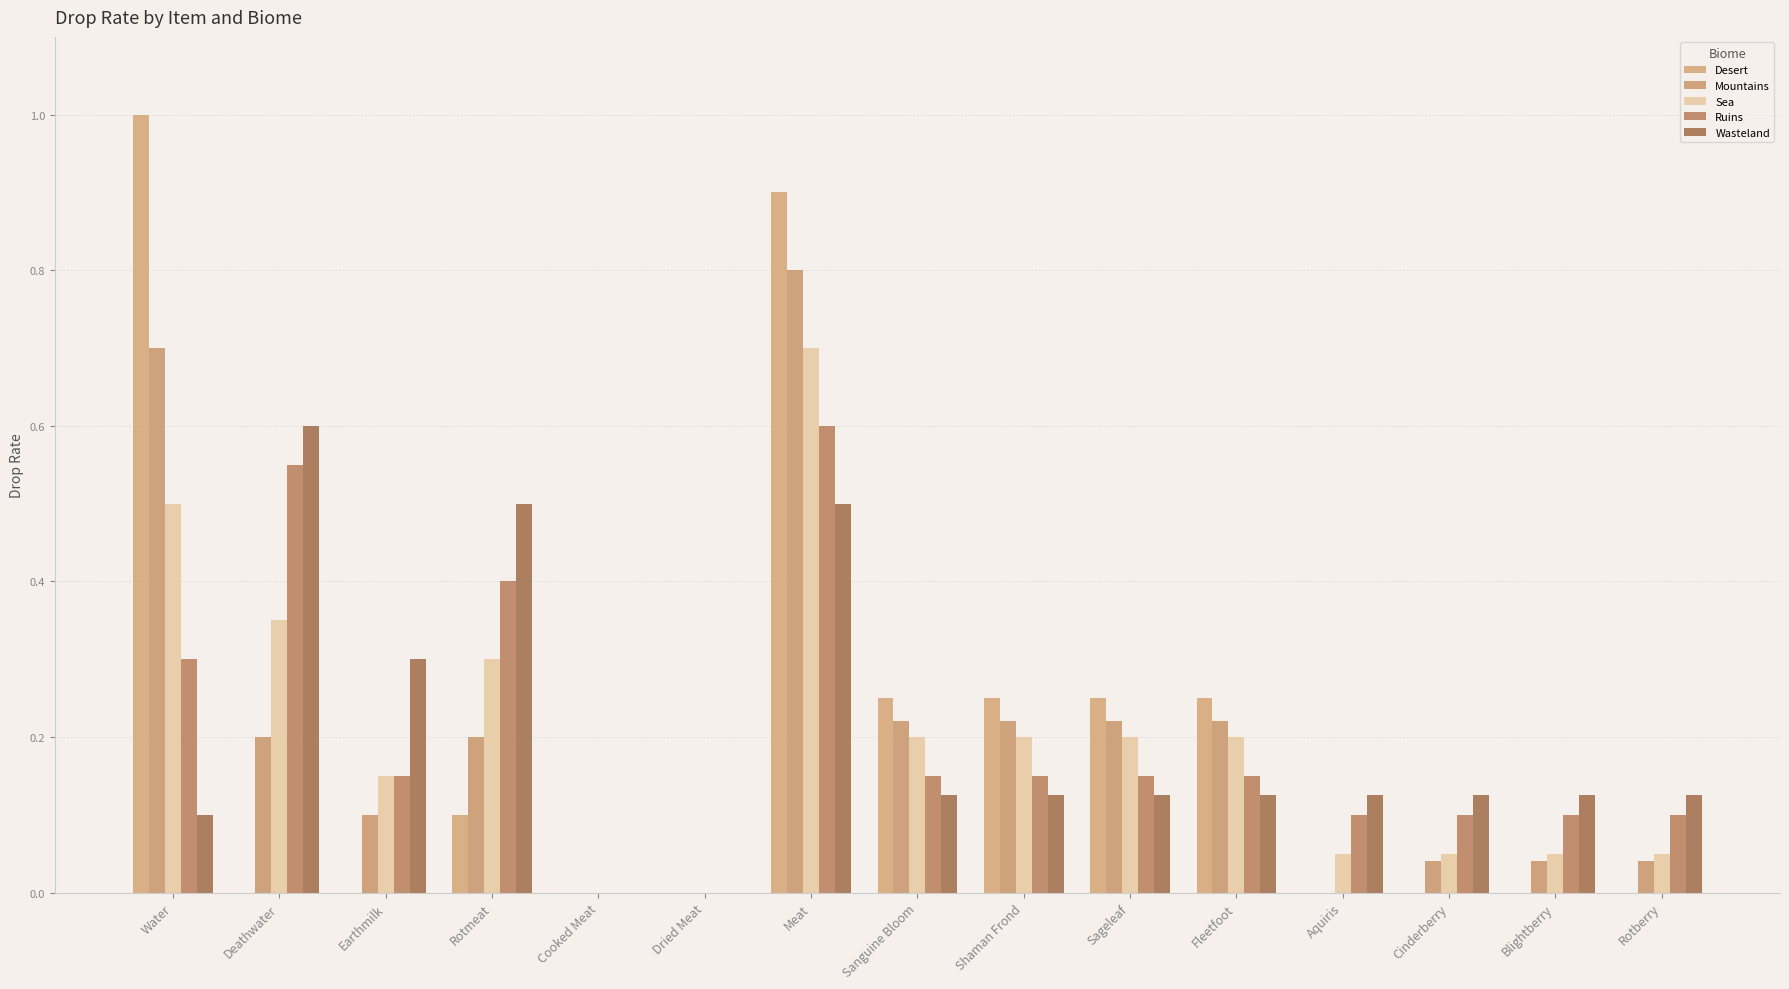

The Mountains series shows 0.2 at Sageleaf. True or false?

True